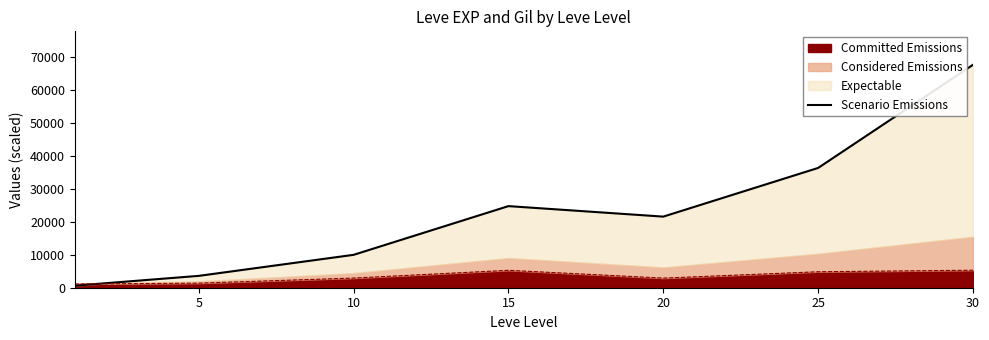

What is the greatest value displayed?

67730